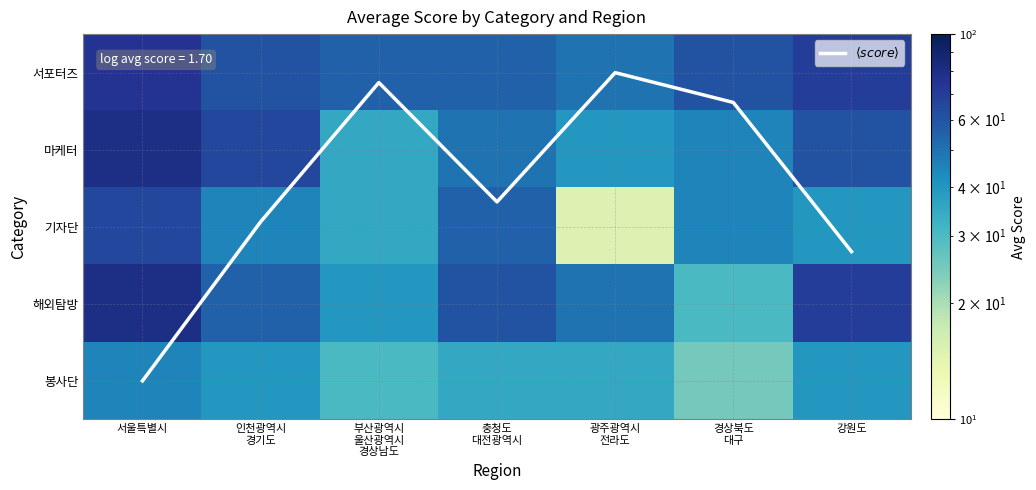

Where does the 기자단 series first go above 45?

서울특별시